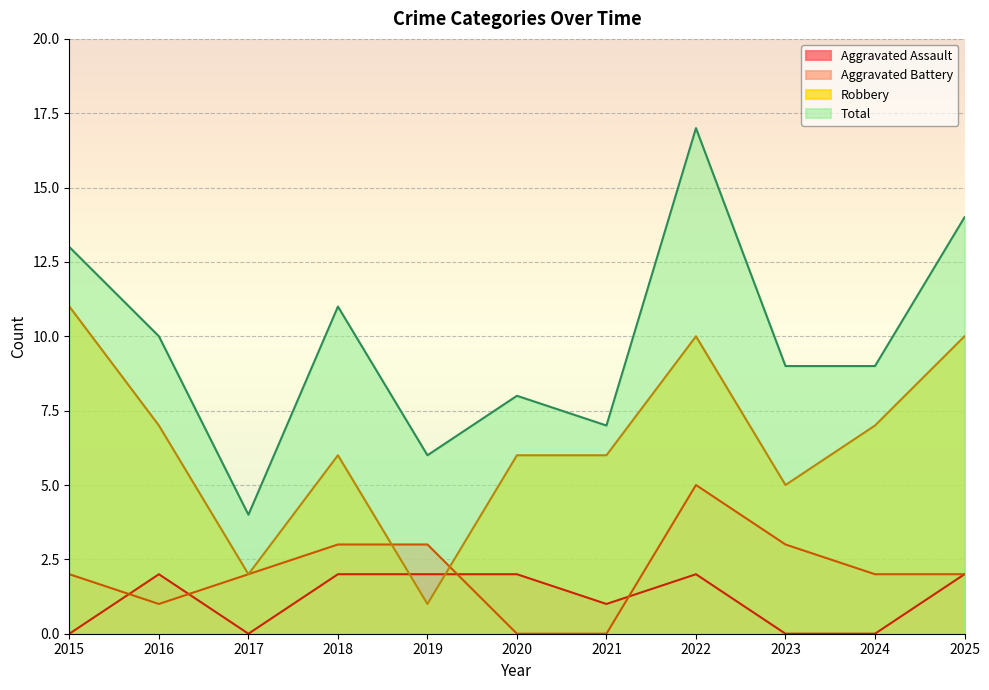

The Aggravated Assault series shows -1 at 2023. True or false?

False